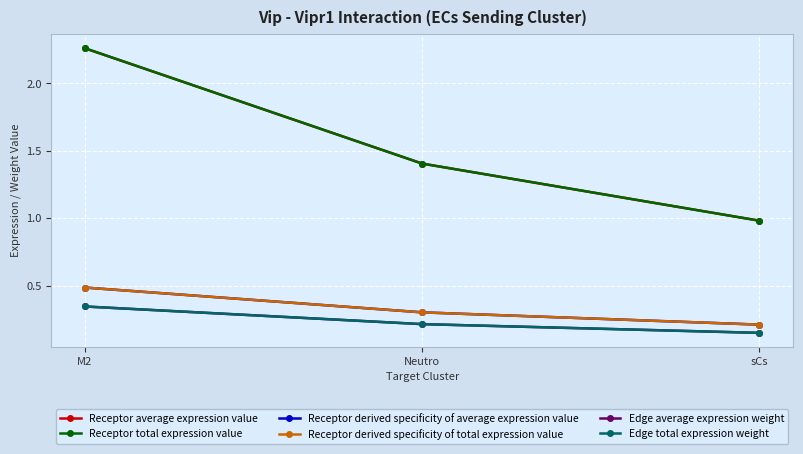

Does the chart have visible grid lines?

Yes